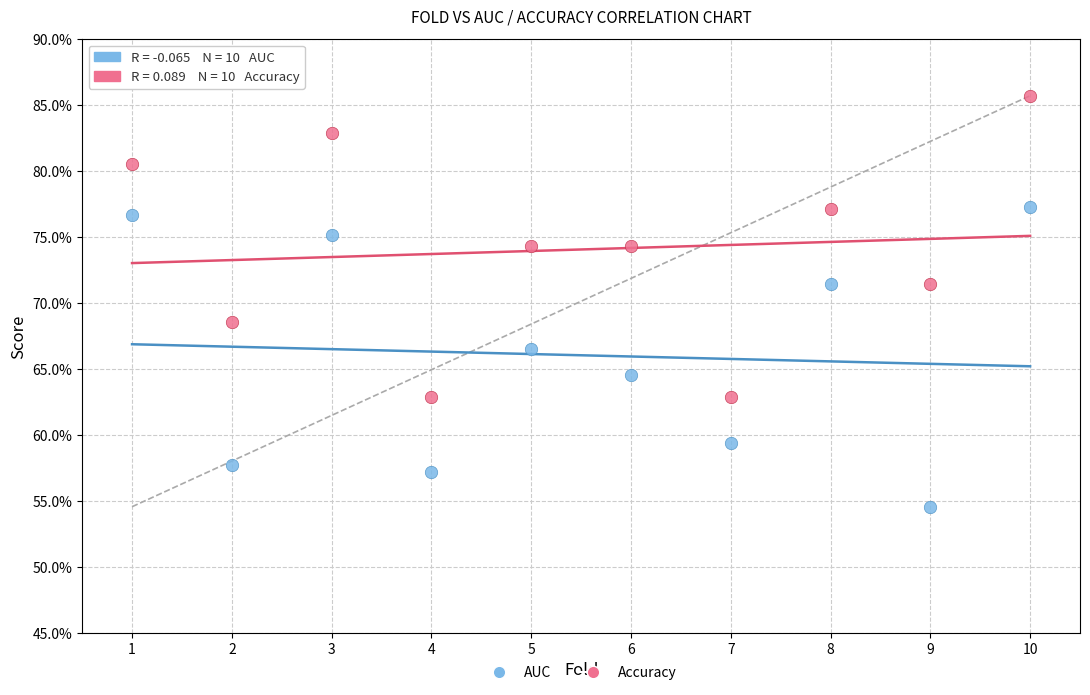

Which series contains the lowest Y value?

AUC